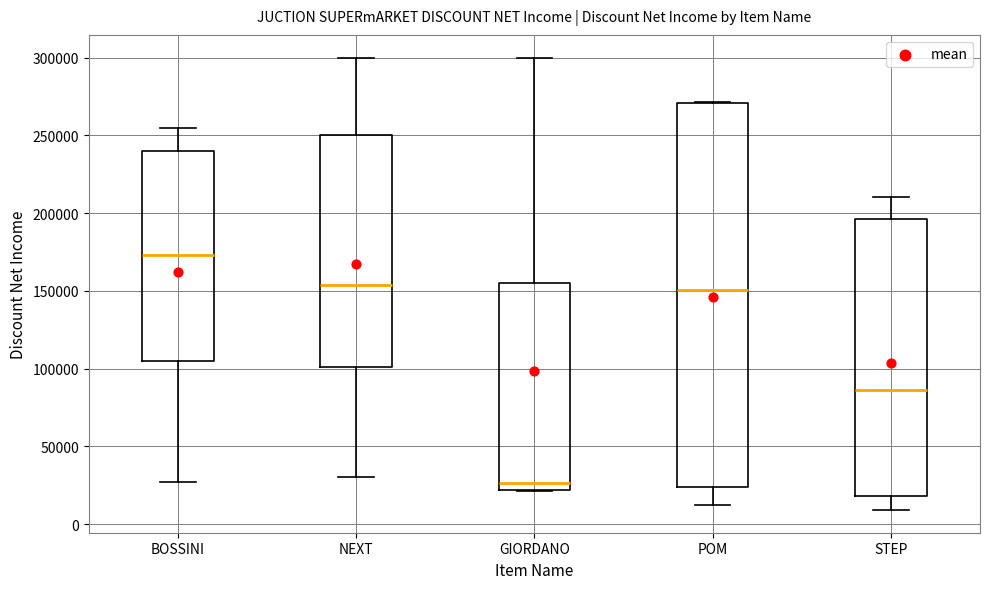

Which box has the lowest median line?

GIORDANO